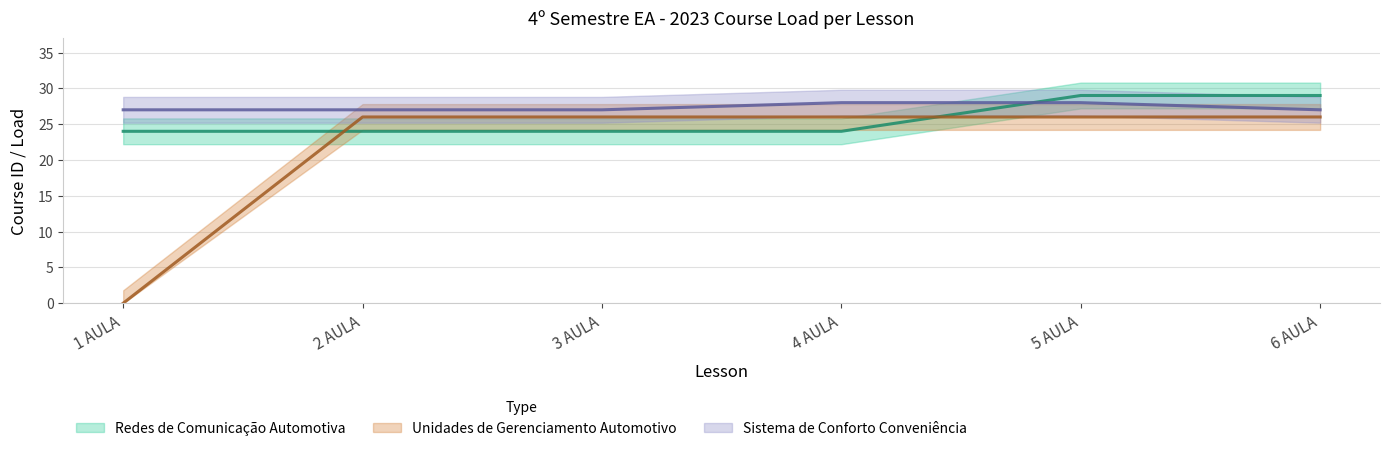

At which label is Unidades de Gerenciamento Automotivo closest to 13?

1 AULA